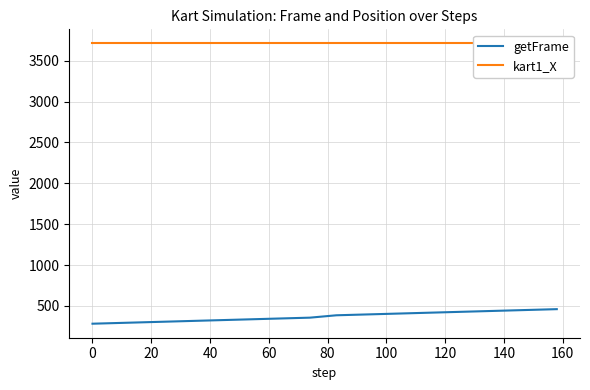

What is the maximum value for getFrame?

460